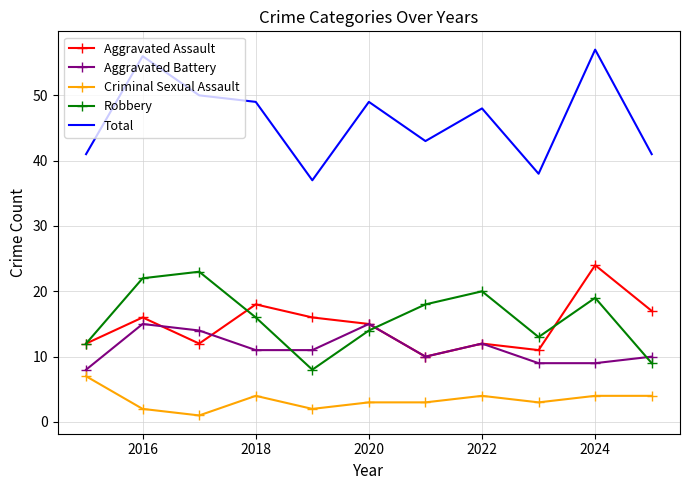

What is the lowest value of the Aggravated Assault series?

10